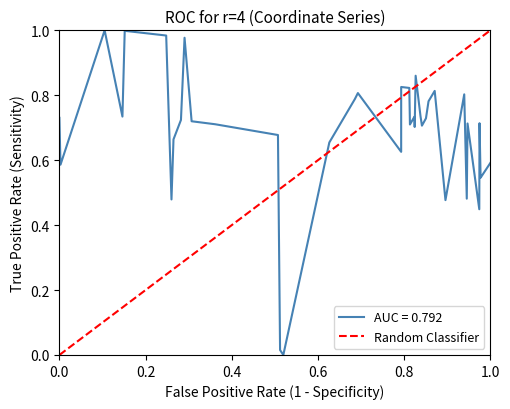

What is the sum of all values?

1